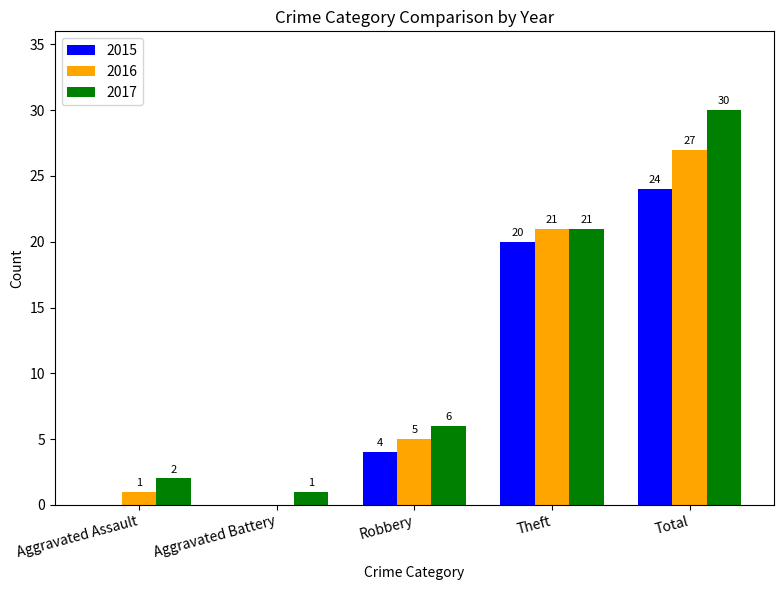

Read the 2016 value at Robbery.

5